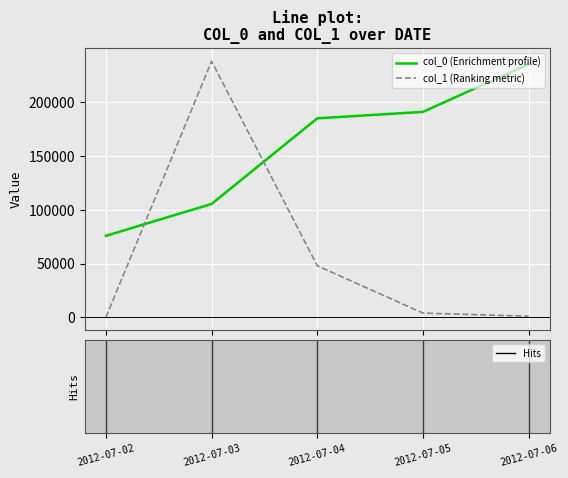

True or false: col_1 (Ranking metric) and col_0 (Enrichment profile) cross at least once.

True